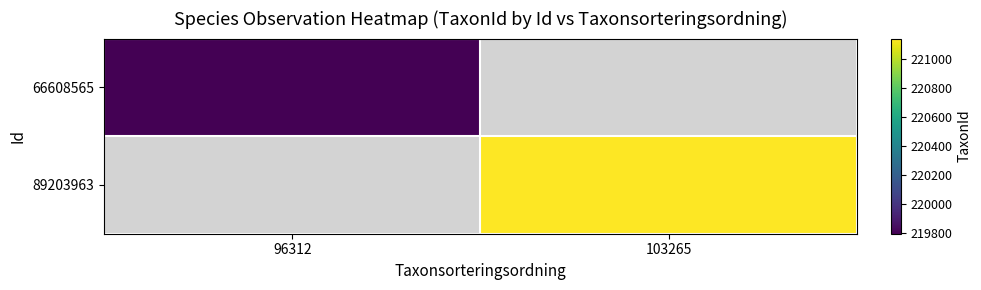

List the series in order of their peak value, lowest first.

66608565, 89203963